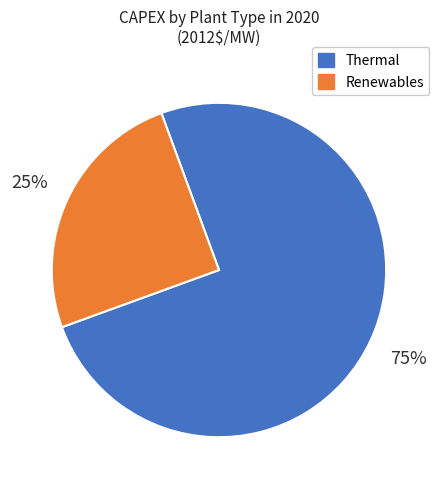

Is there a majority slice in this chart?

Yes